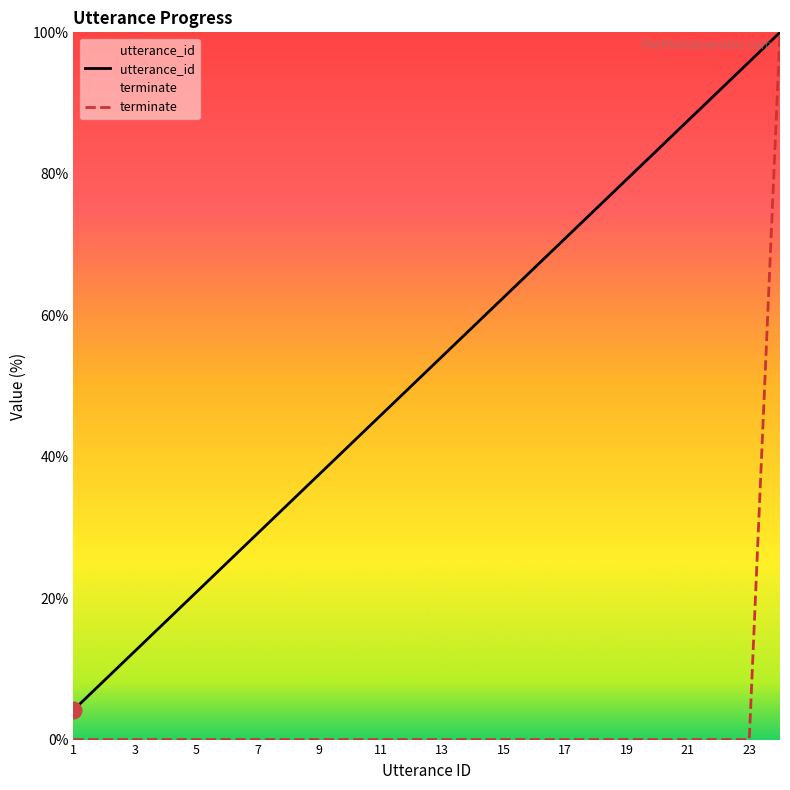

True or false: utterance_id and terminate cross at least once.

False